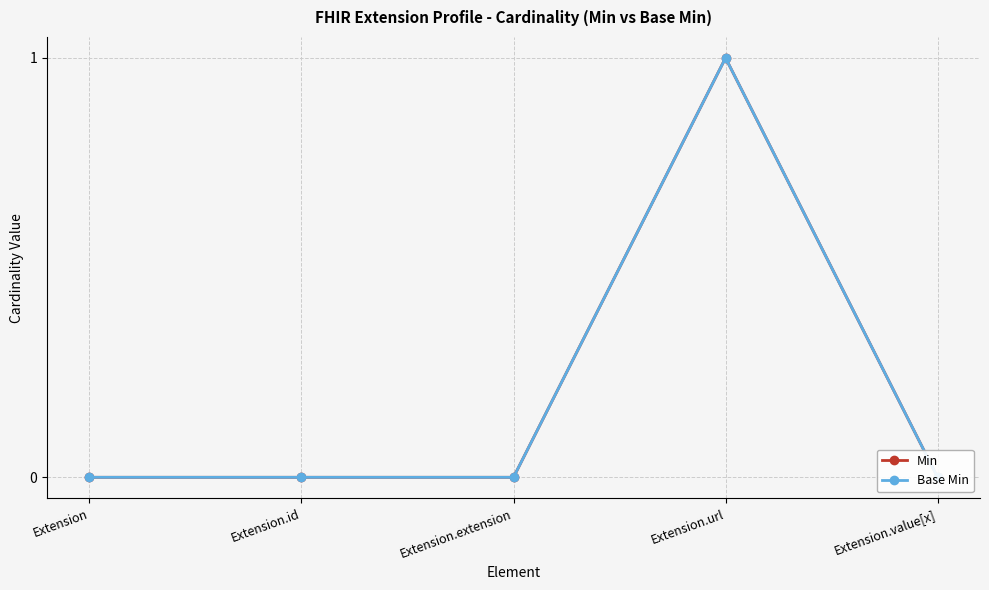

True or false: Base Min has more than 2 points higher than both neighbors.

False